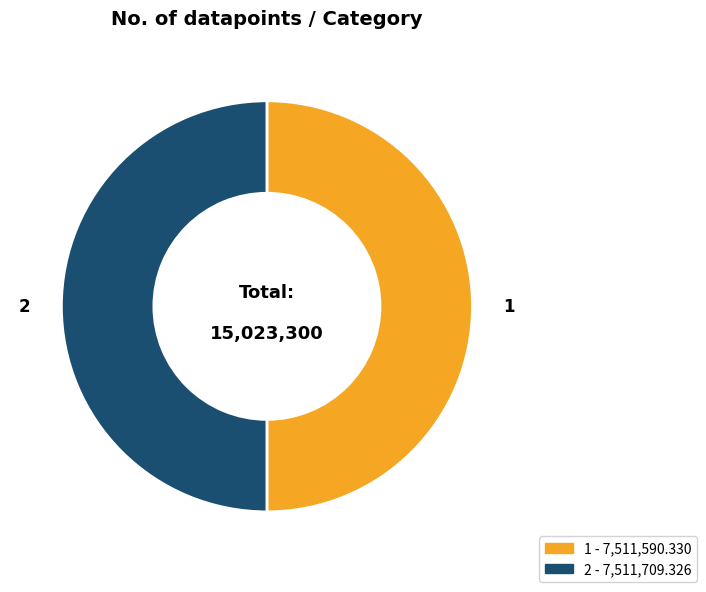

Do 1 and 2 together represent more than half of the pie?

Yes